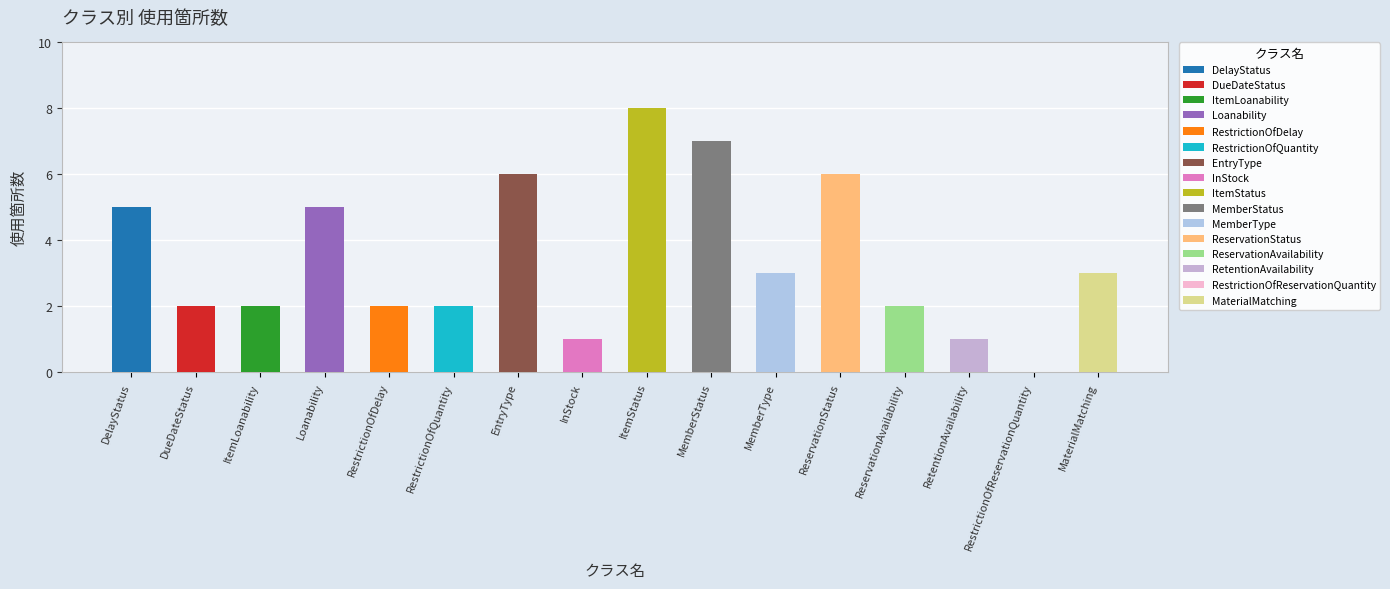

What is the difference between the values at RestrictionOfDelay and MaterialMatching?

1